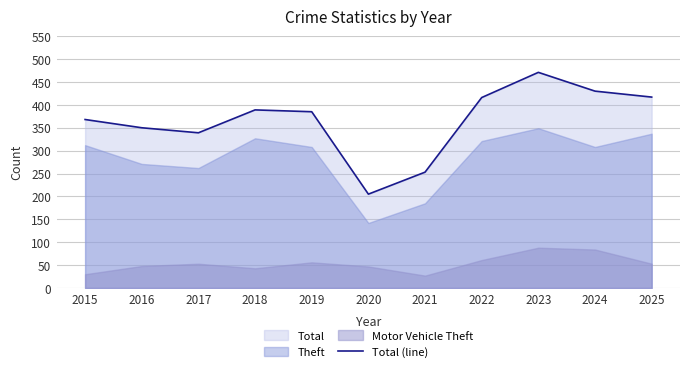

True or false: there are more than 1 points higher than both neighbors.

True